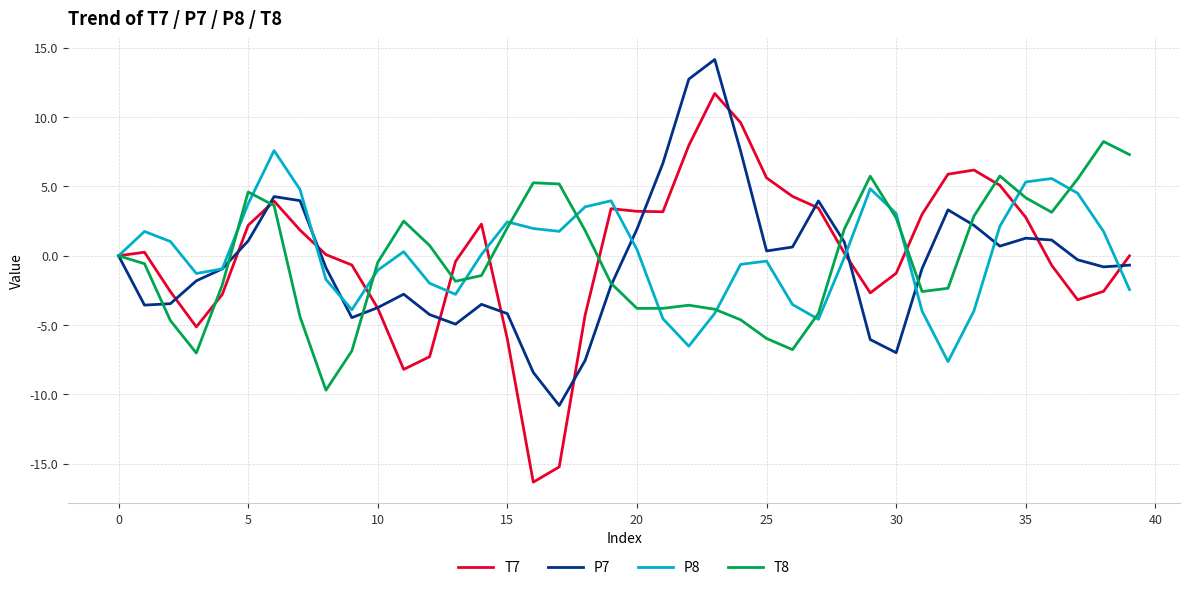

Which series has the largest range (max minus min)?

T7